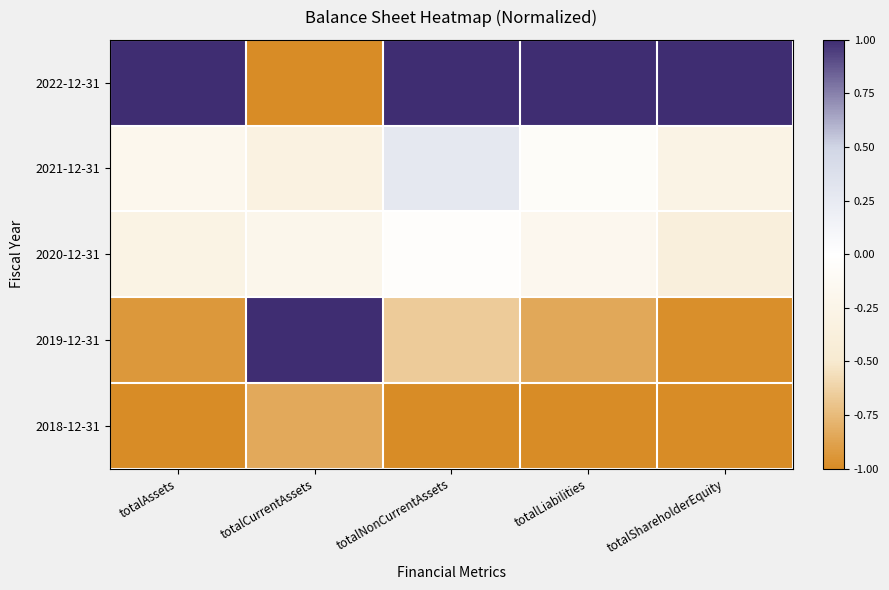

At how many categories does at least one series exceed 0?

5